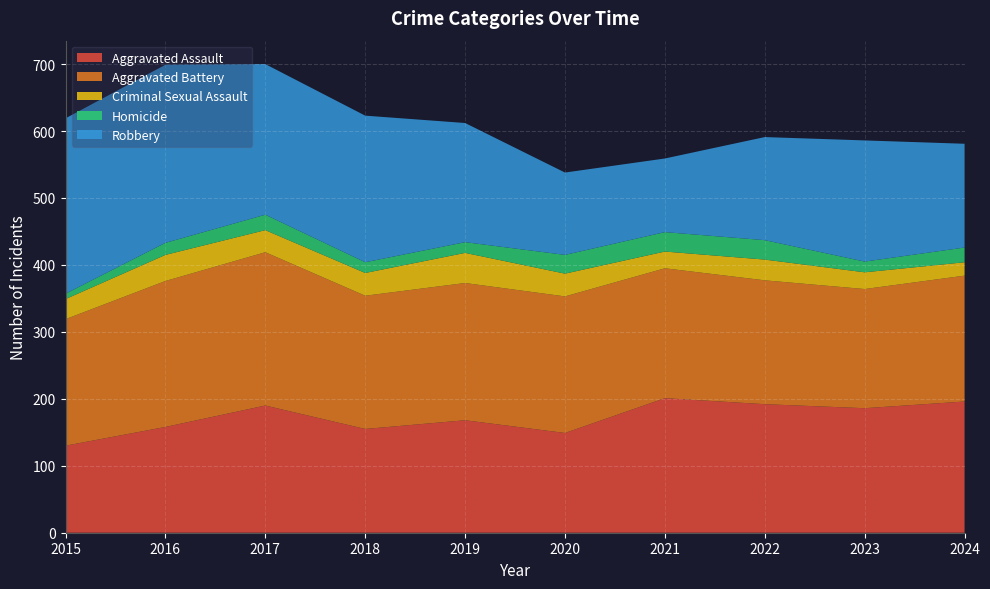

Reading left to right, transcribe all the data shown in this chart.

Aggravated Assault: 130	158	190	155	168	149	201	192	186	196
Aggravated Battery: 189	218	229	199	205	204	194	185	178	188
Criminal Sexual Assault: 30	39	33	34	45	34	25	31	25	20
Homicide: 8	18	23	16	16	28	29	29	16	22
Robbery: 262	266	225	219	178	123	110	154	181	155